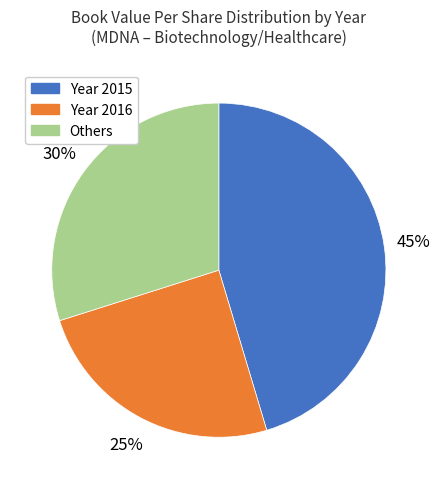

Count the number of slices in the pie.

3